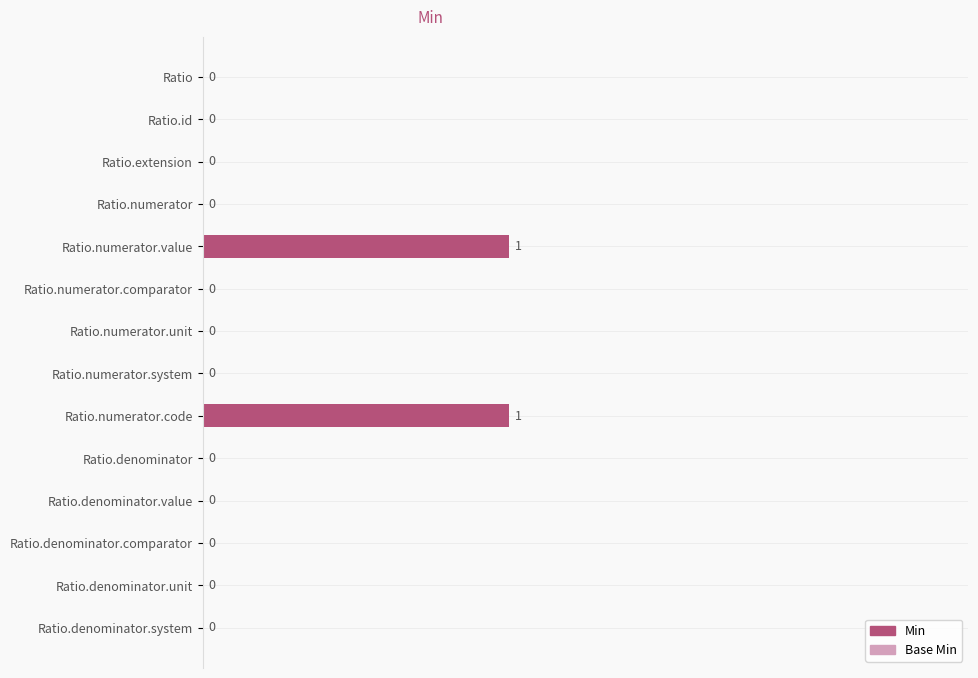

How many values are between 0 and 1?

14